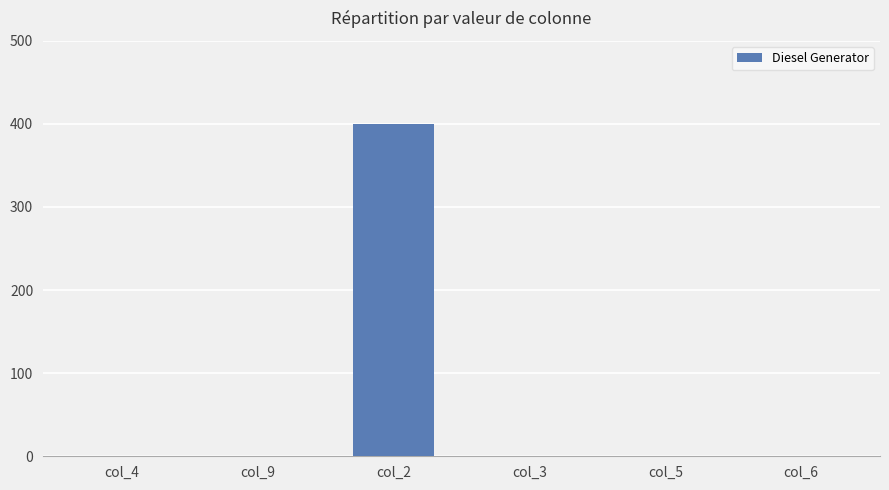

Which category has the highest value across all series?

col_2